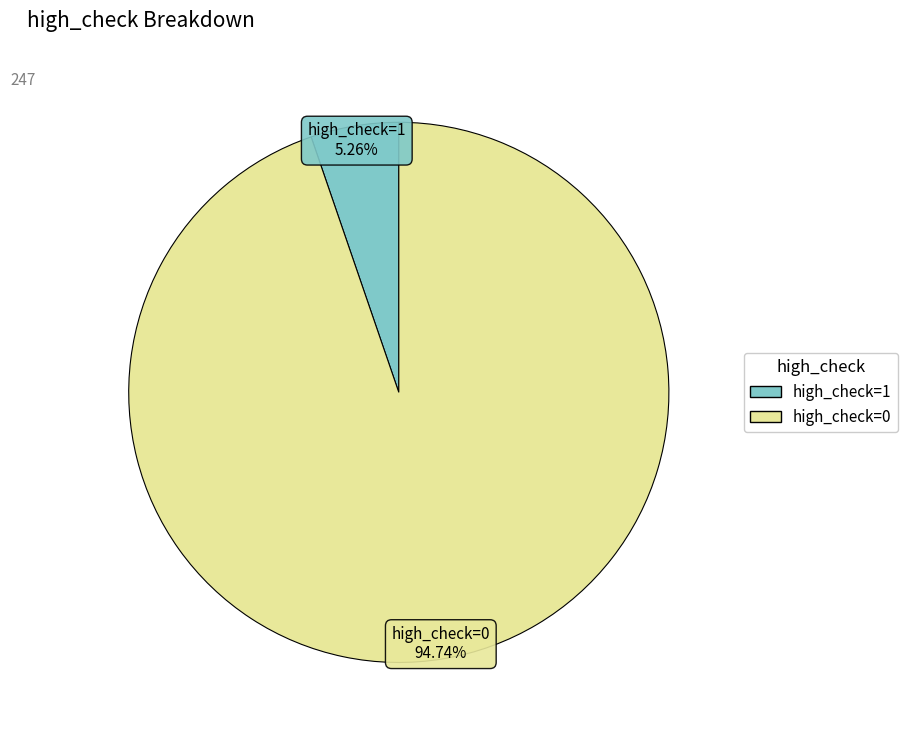

Is there any slice that represents more than half of the pie?

Yes